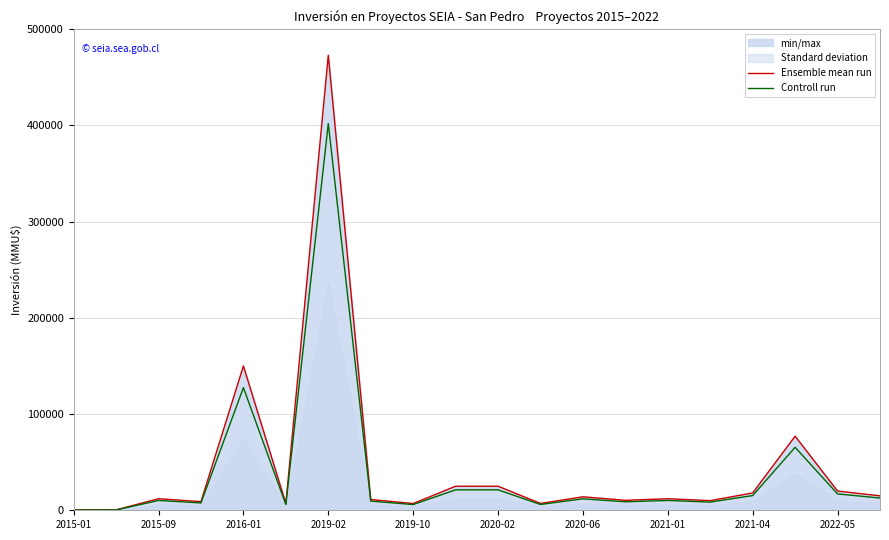

What is the value of the Ensemble mean run point at the 10th from the left?

25000.0